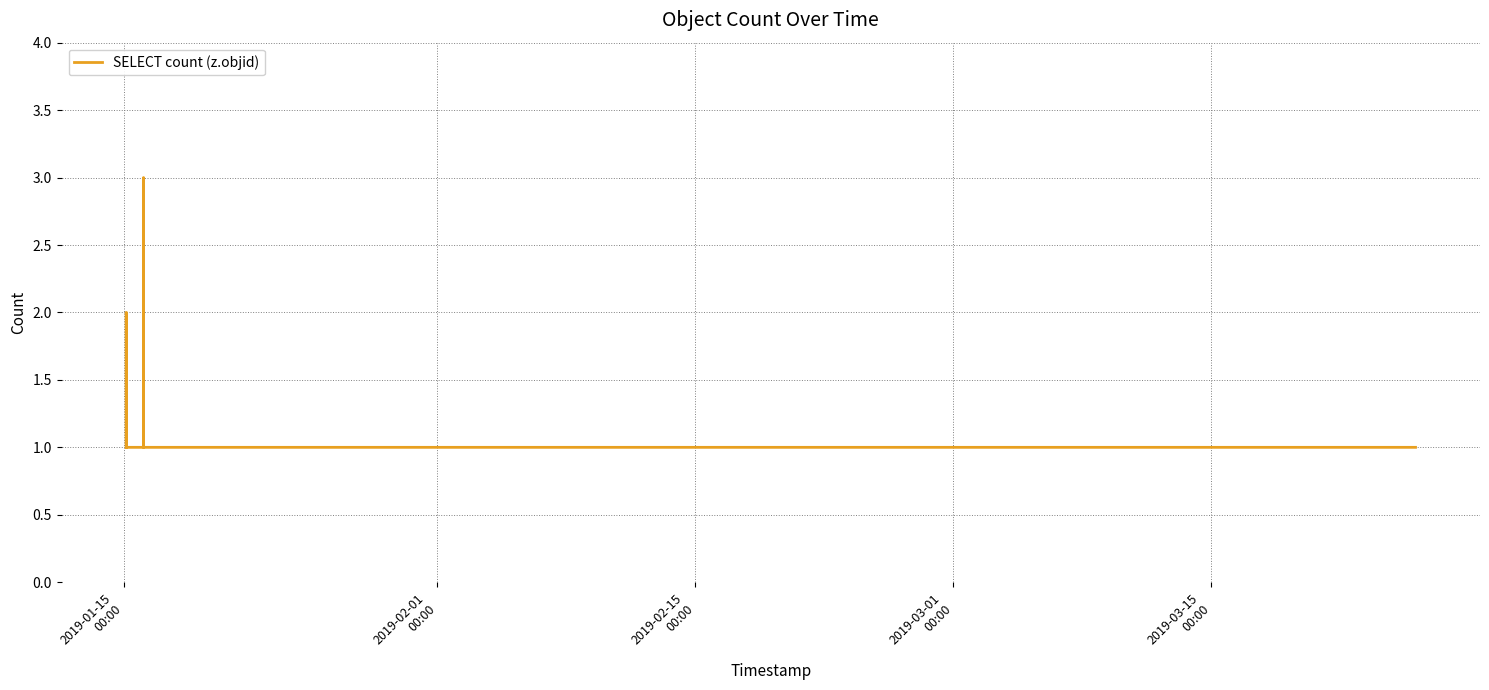

What is the greatest value displayed?

3